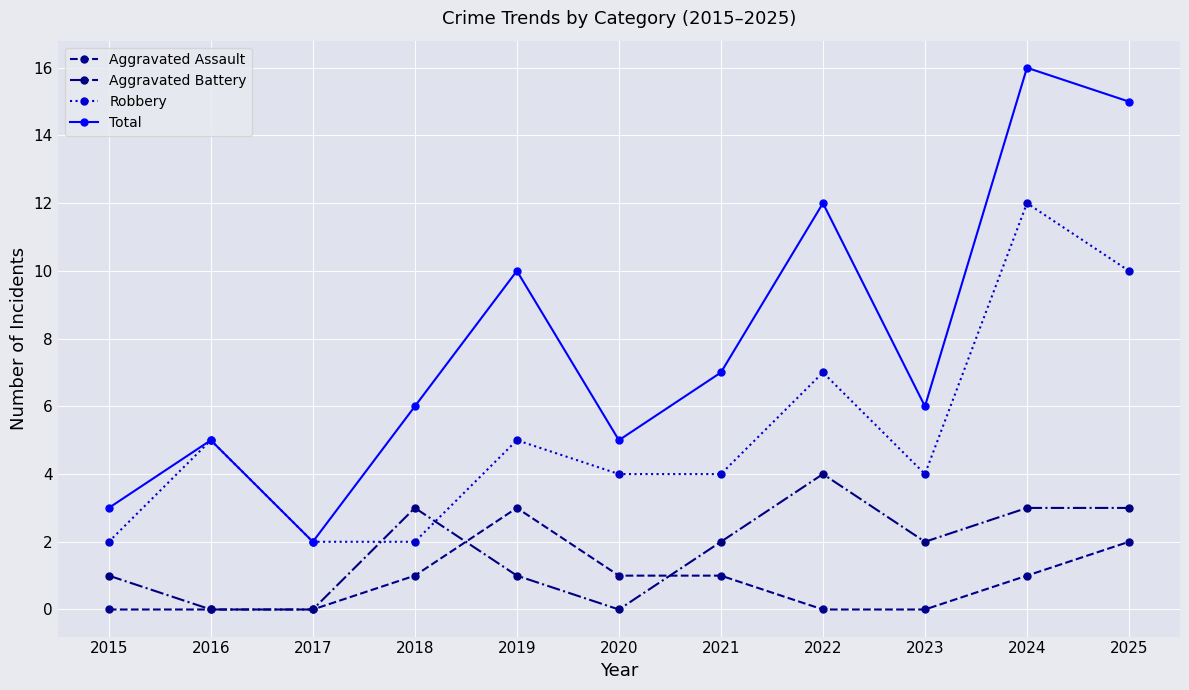

True or false: Robbery has more than 1 points higher than both neighbors.

True